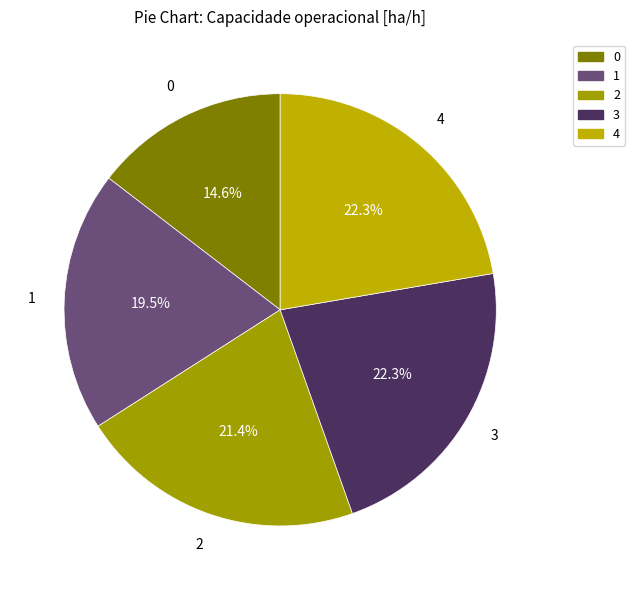

To the nearest percent, what is the difference between the largest and smallest slice percentages?

8%